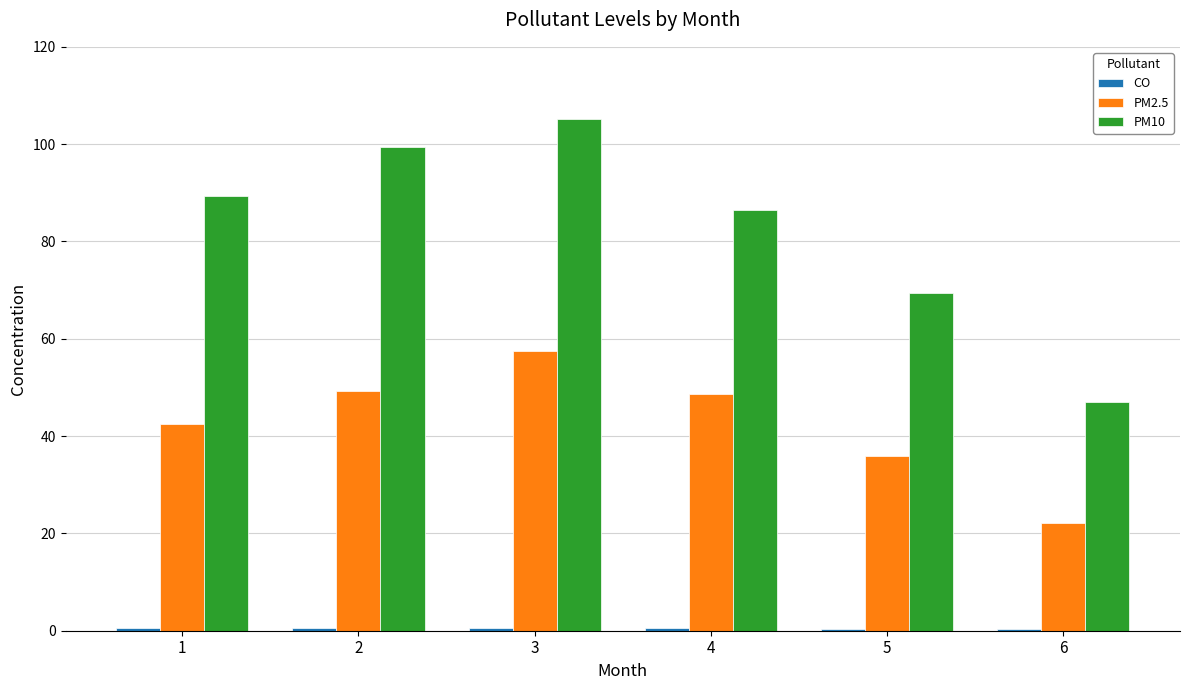

Is it true that PM10 equals 105.1 at 3?

True